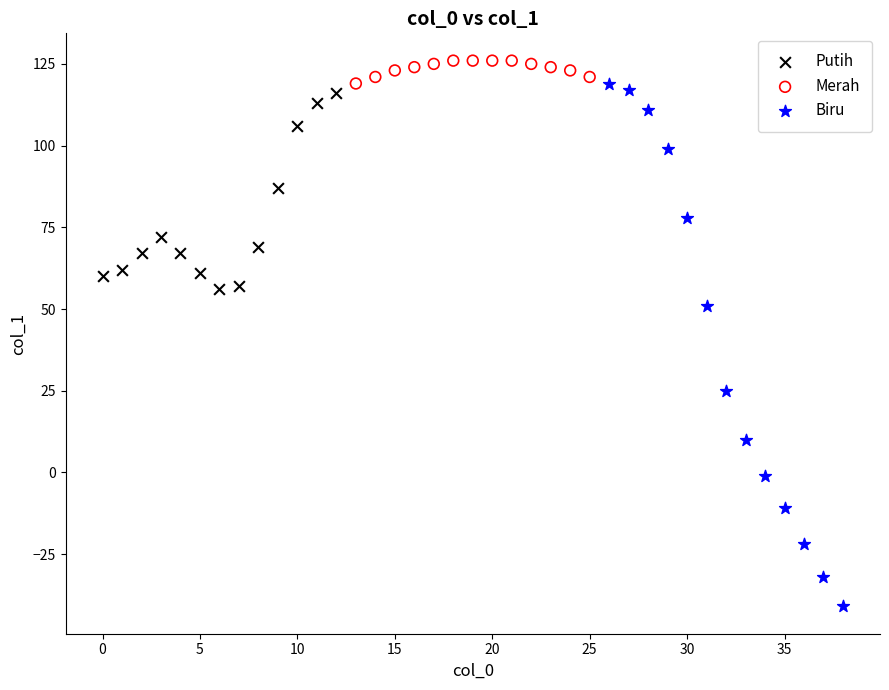

What are all the series names shown in the legend?

Putih, Merah, Biru